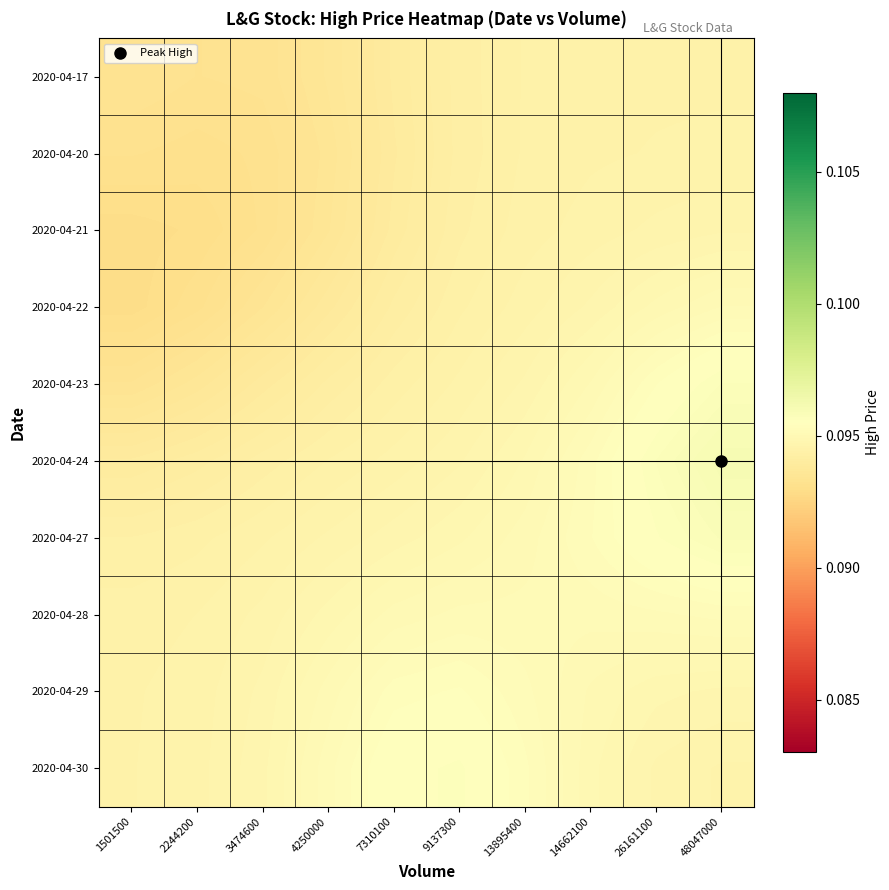

What is the smallest value displayed?

0.1